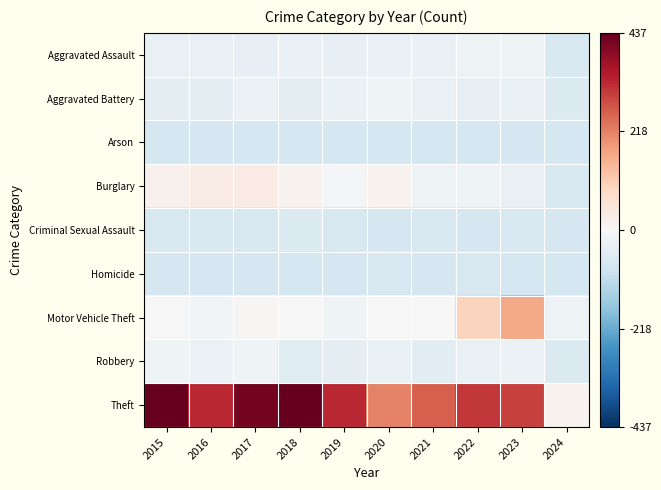

Which series has the largest total across all categories?

Theft